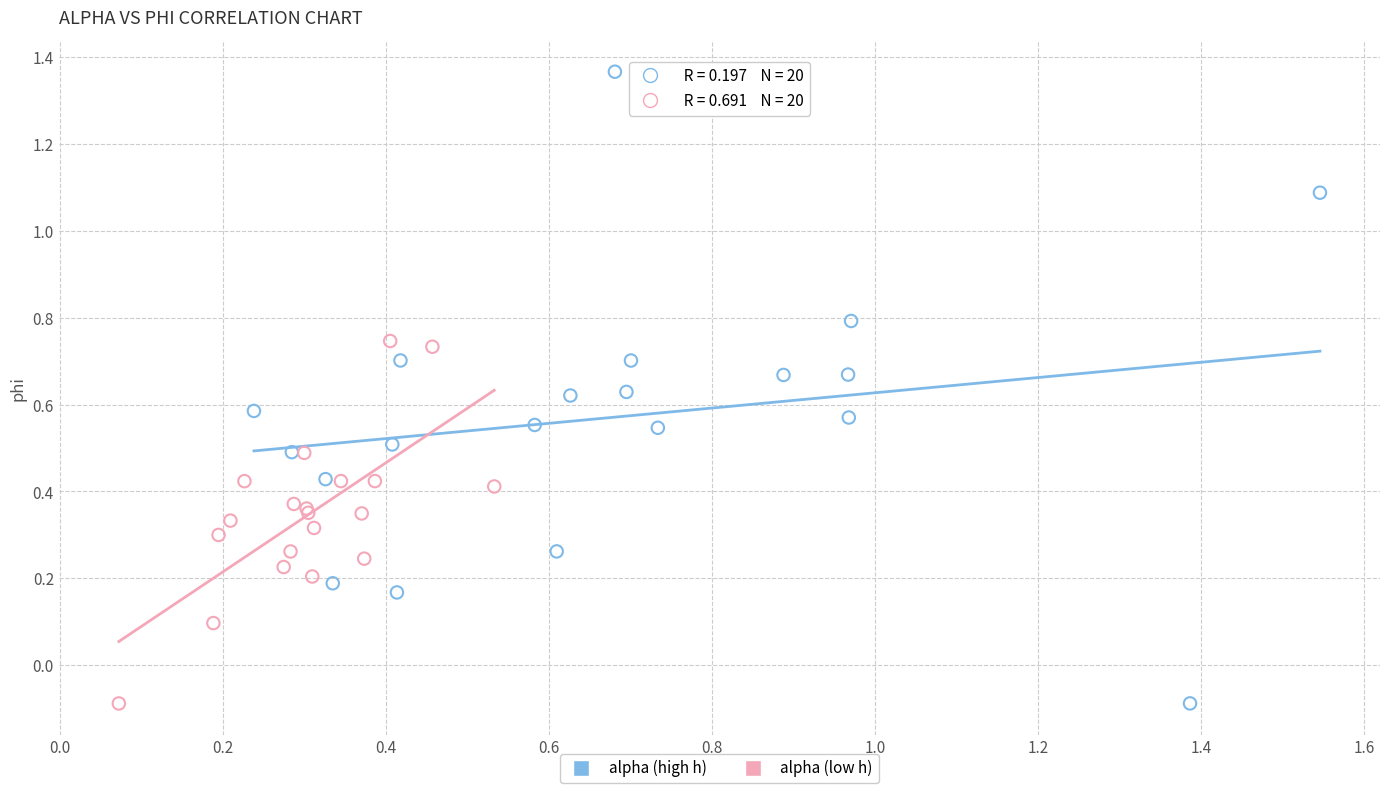

Which series has the largest Y range (max minus min)?

alpha (high h)